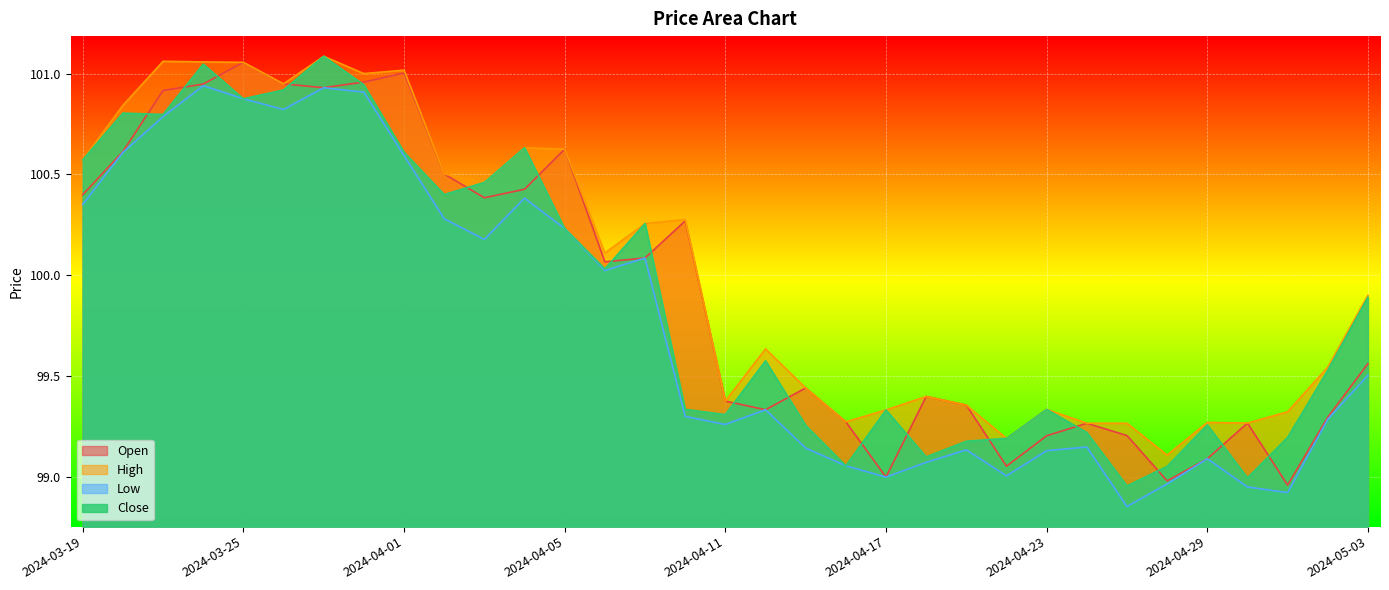

How many lines are shown in the chart?

4